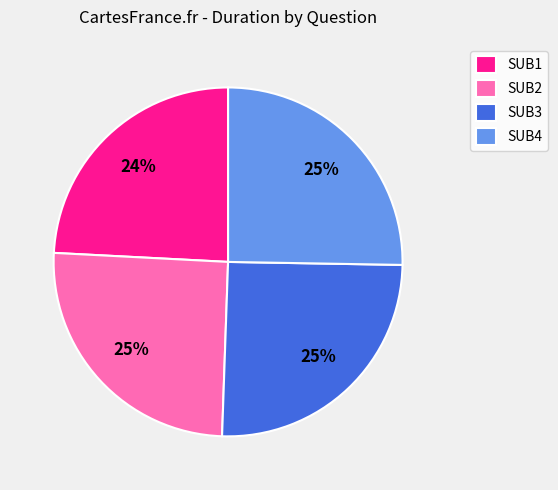

Do SUB3 and SUB1 together represent more than half of the pie?

No